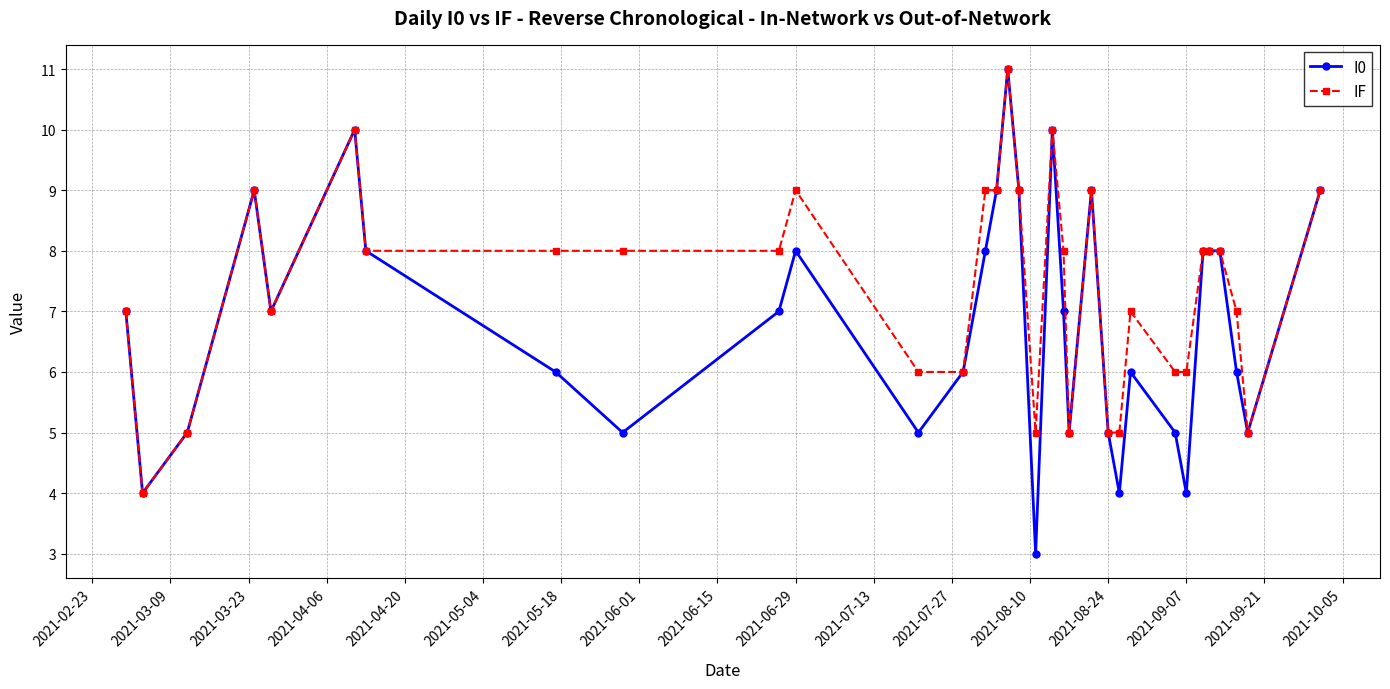

What is the difference between the second highest and second lowest values in the I0 series?

6